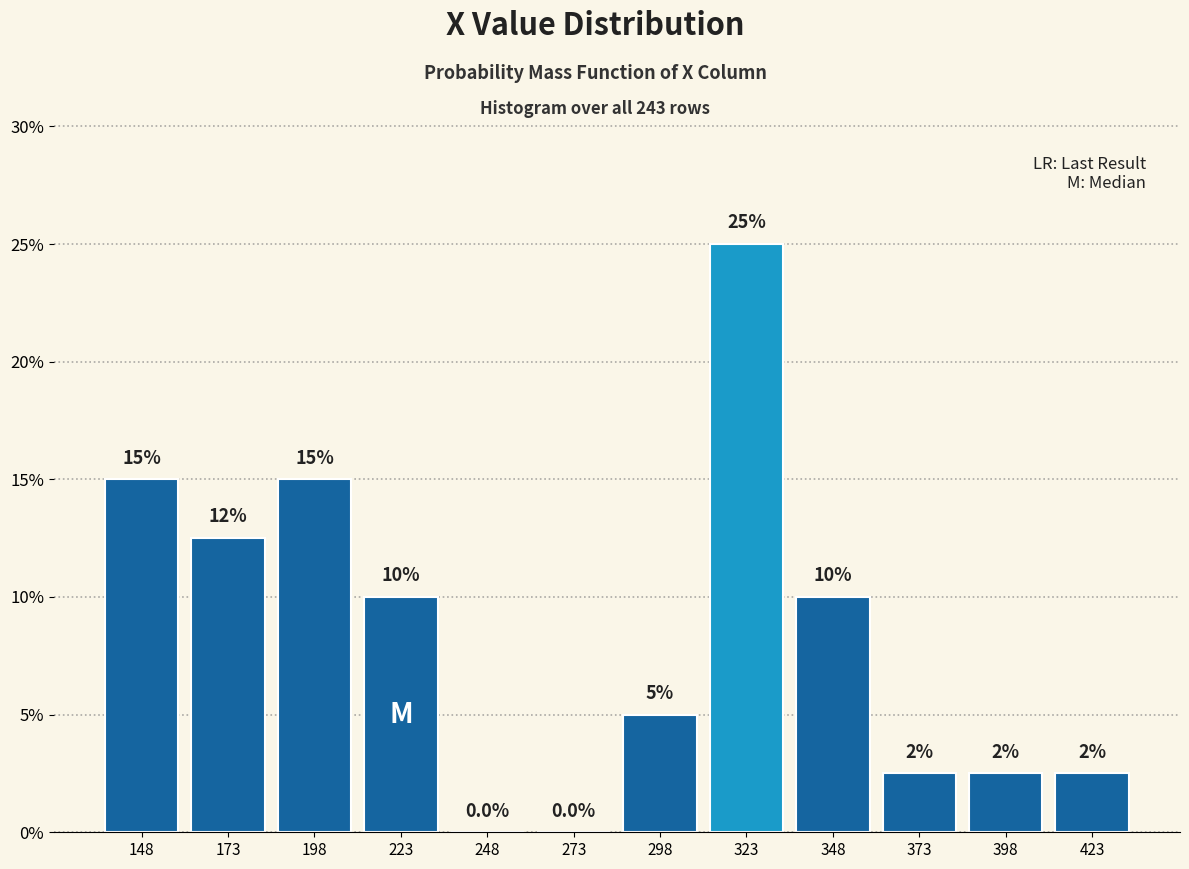

Which range on the x-axis has the tallest bar?

311 to 336